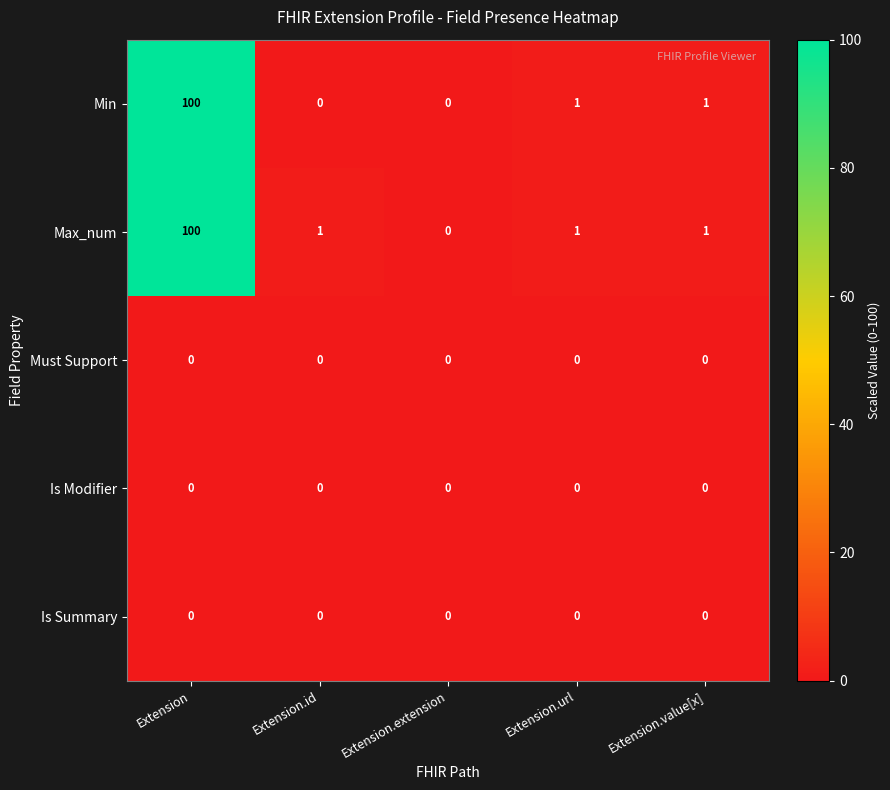

What is the greatest value displayed?

100